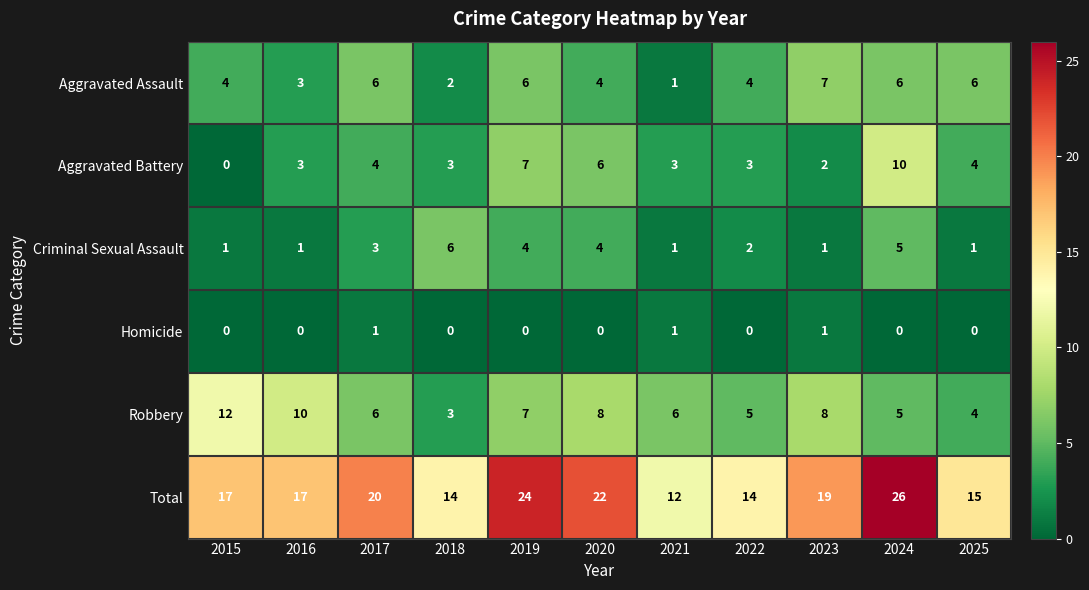

Which series has the largest range (max minus min)?

Total